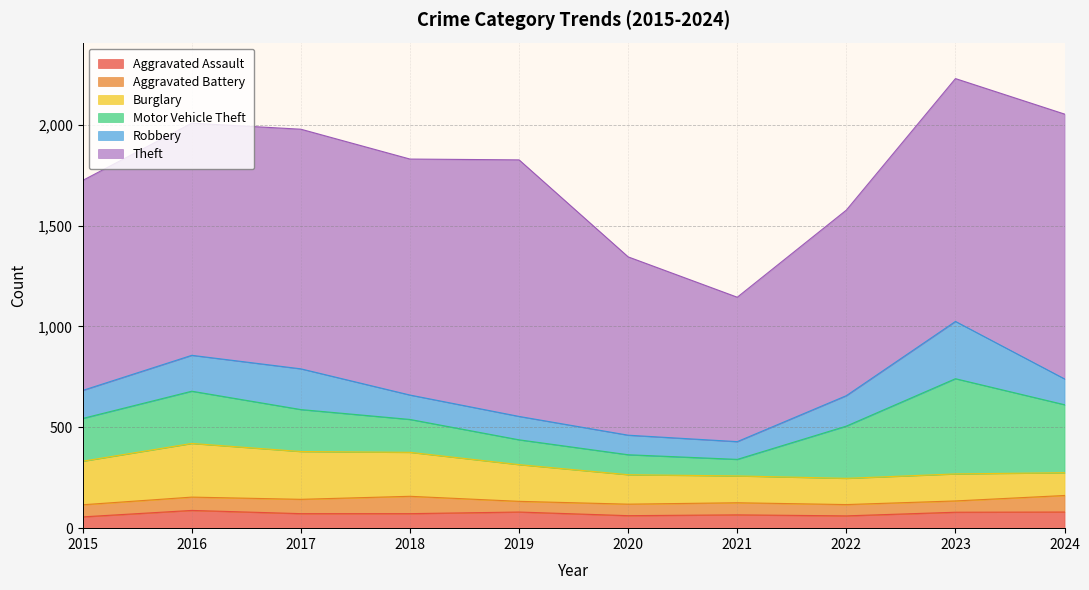

List the series in order of their peak value, highest first.

Theft, Motor Vehicle Theft, Robbery, Burglary, Aggravated Assault, Aggravated Battery